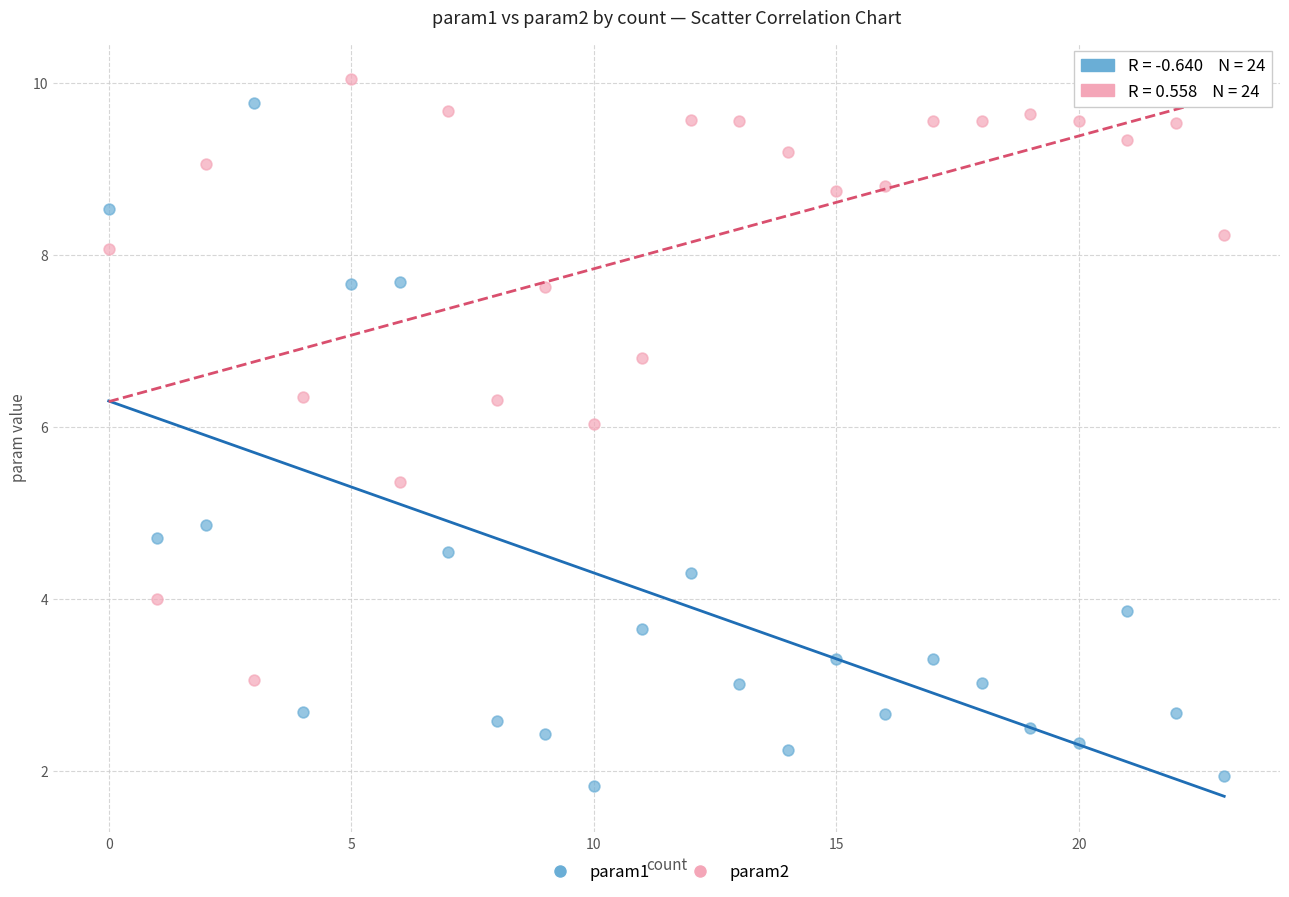

Which series reaches the minimum Y coordinate?

param1